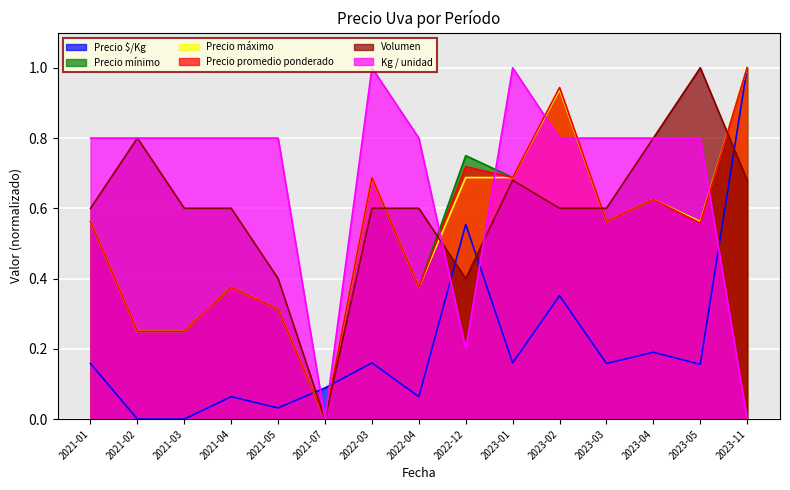

Which series has the largest total across all categories?

Kg / unidad